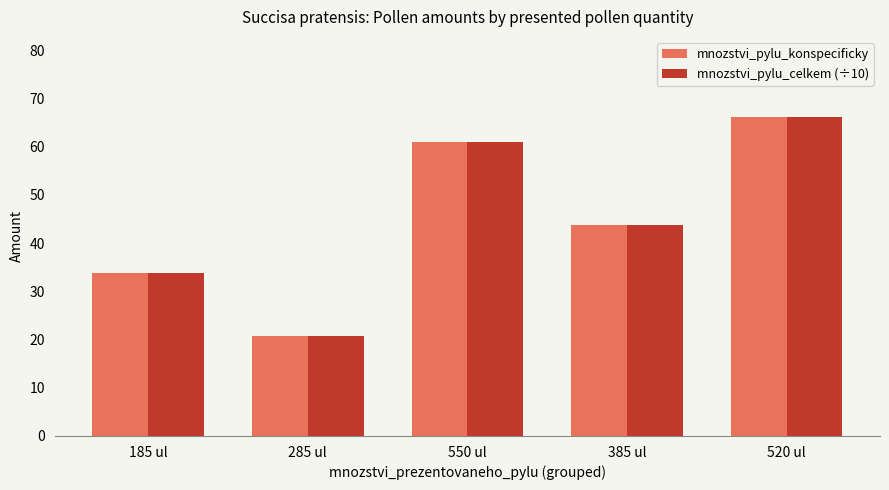

What is the label of the 4th bar from the right?

285 ul